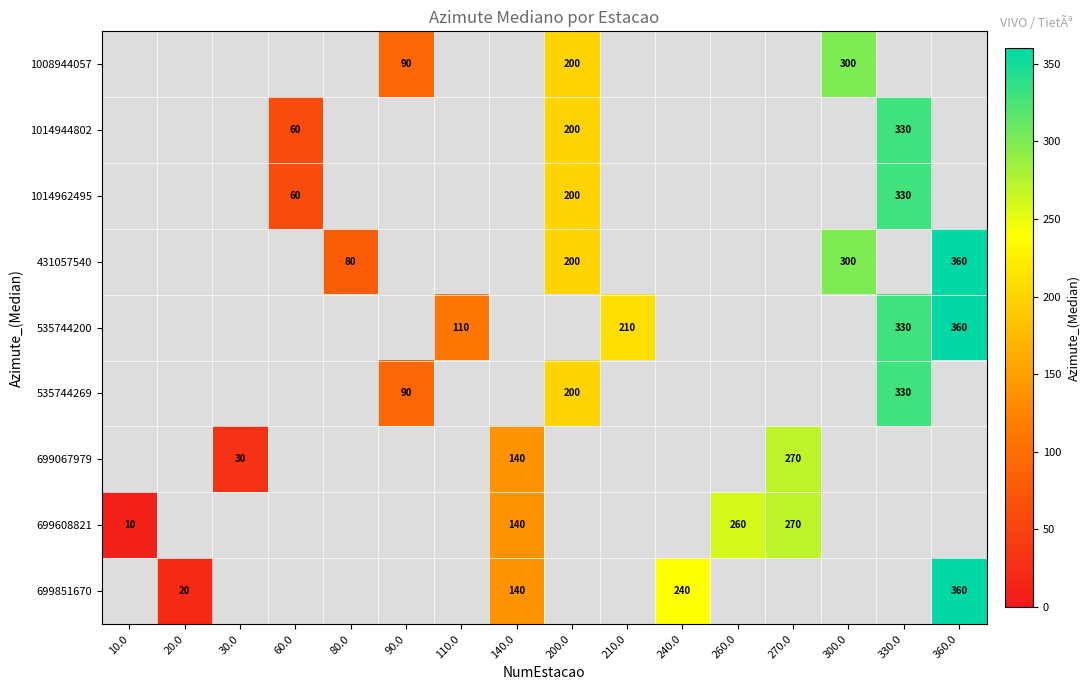

The 699851670 series shows 193.4 at 360.0. True or false?

False